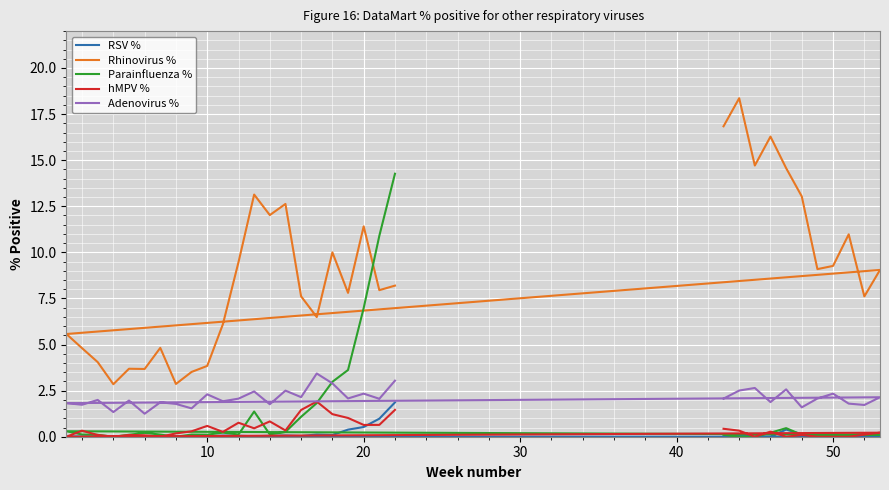

How many series are shown in this chart?

5